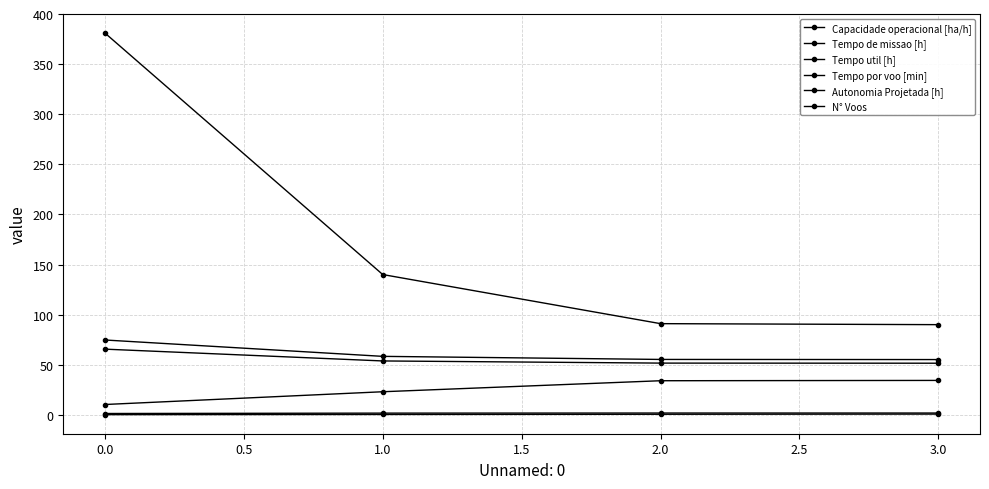

How many series are shown in this chart?

6